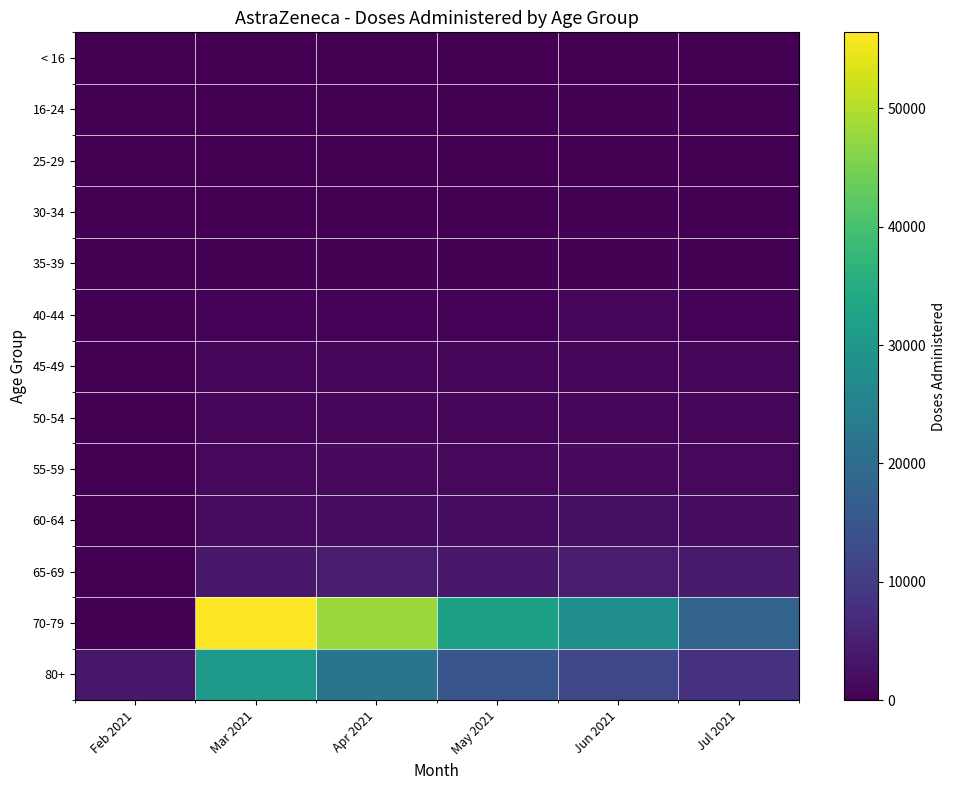

What is the difference between the highest and lowest values at May 2021?

32000